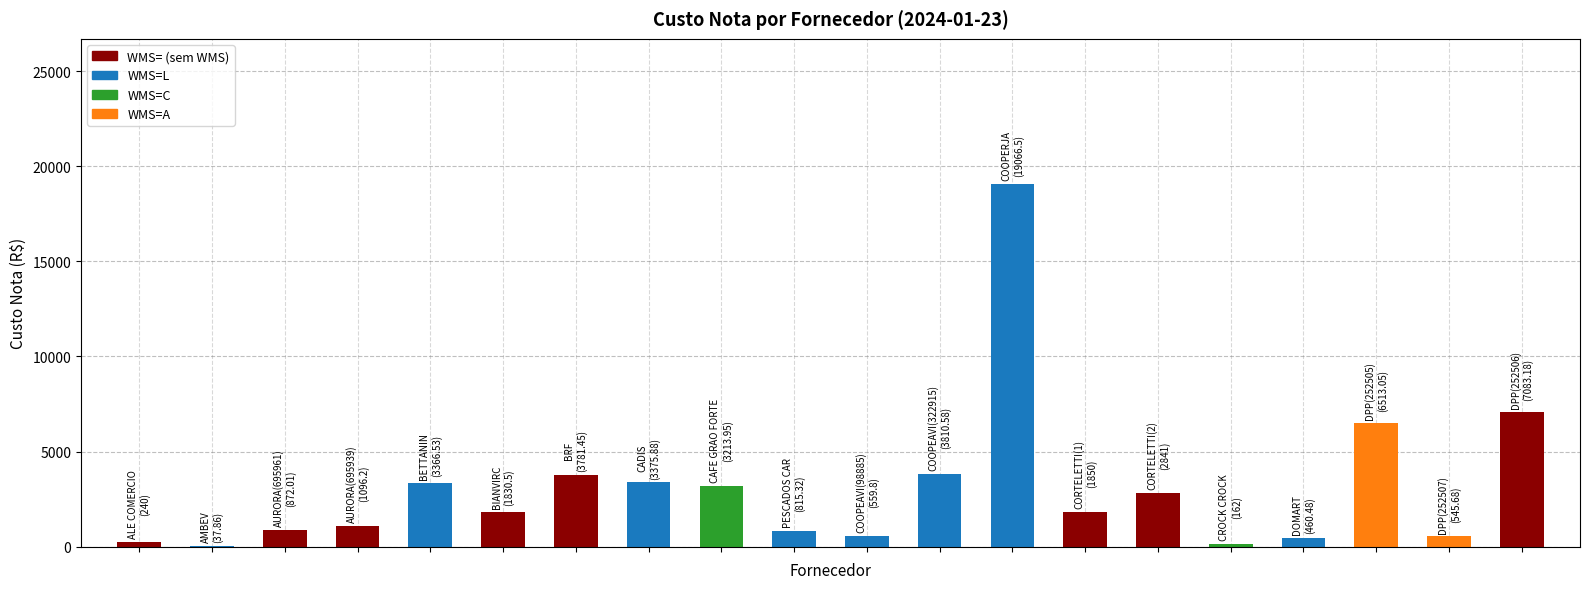

How many groups of bars are there?

20